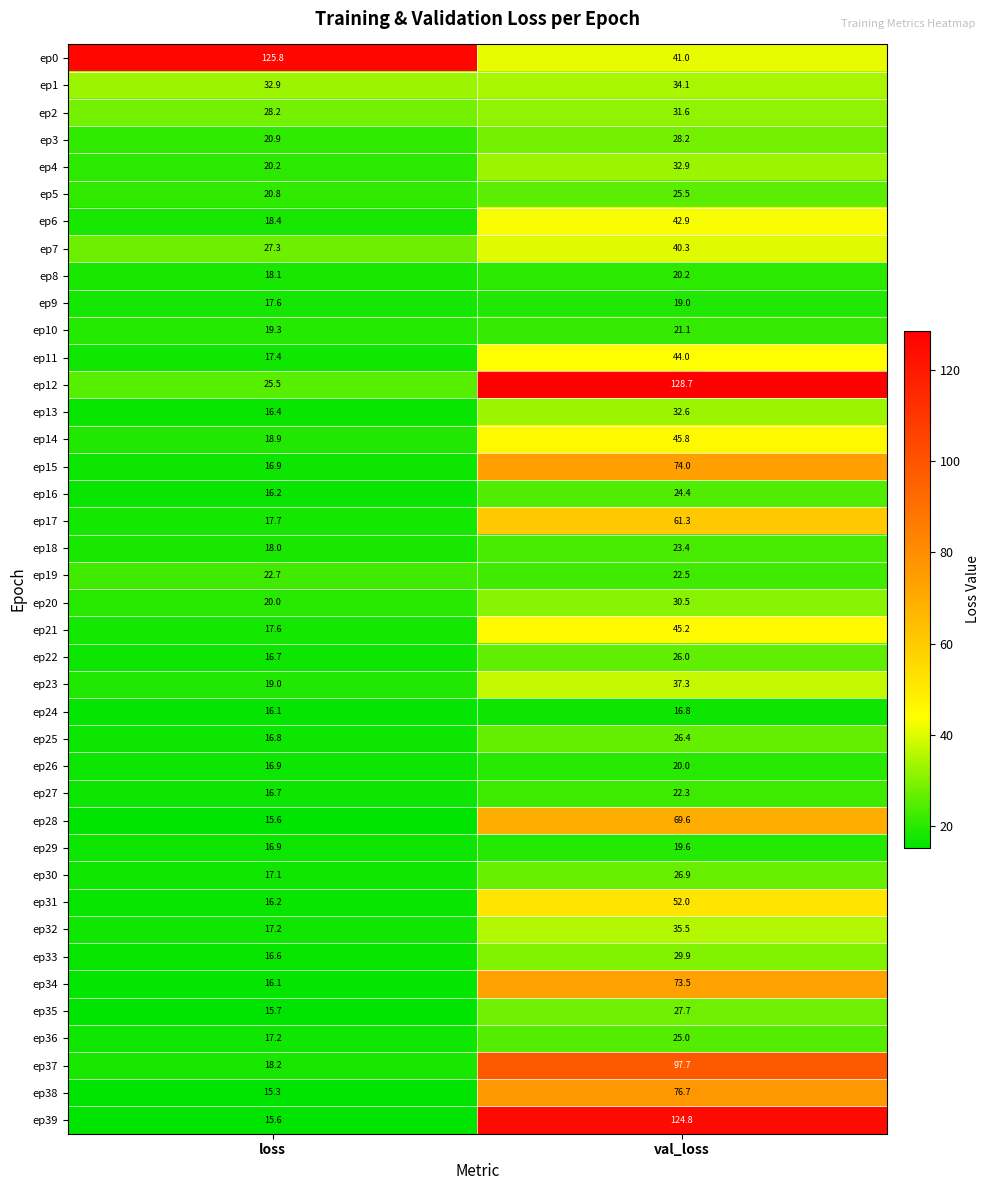

What is the difference between the ep5 values at val_loss and loss?

4.7